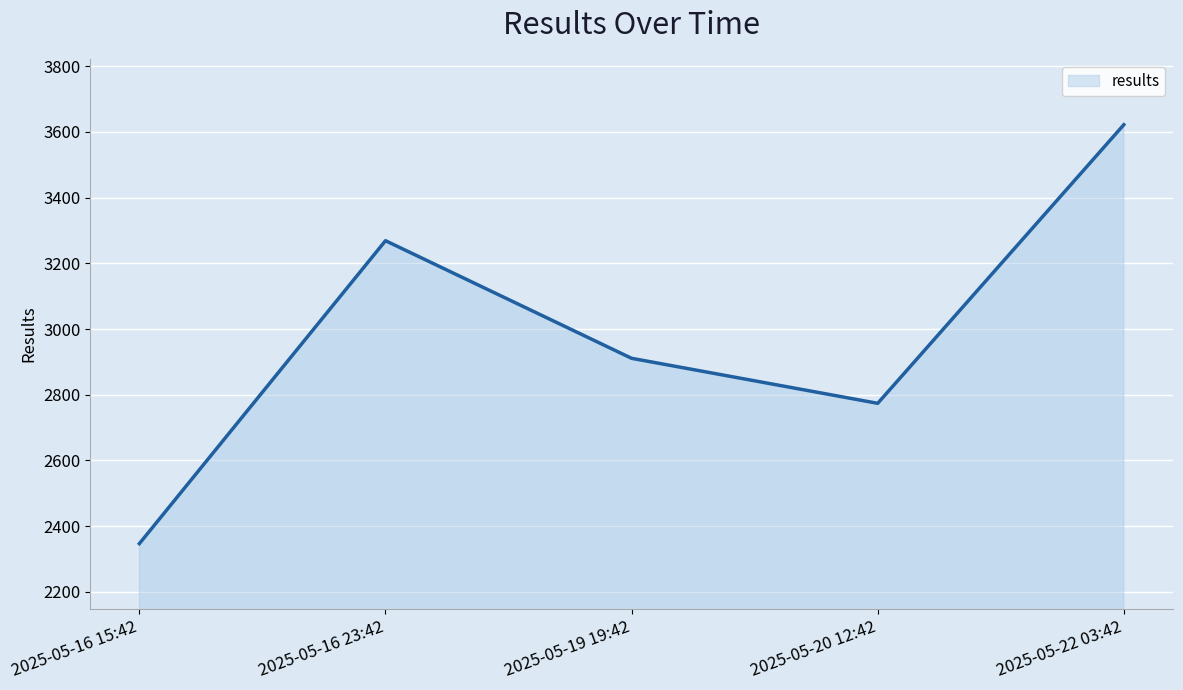

At which category does the chart reach its minimum across all series?

2025-05-16 15:42